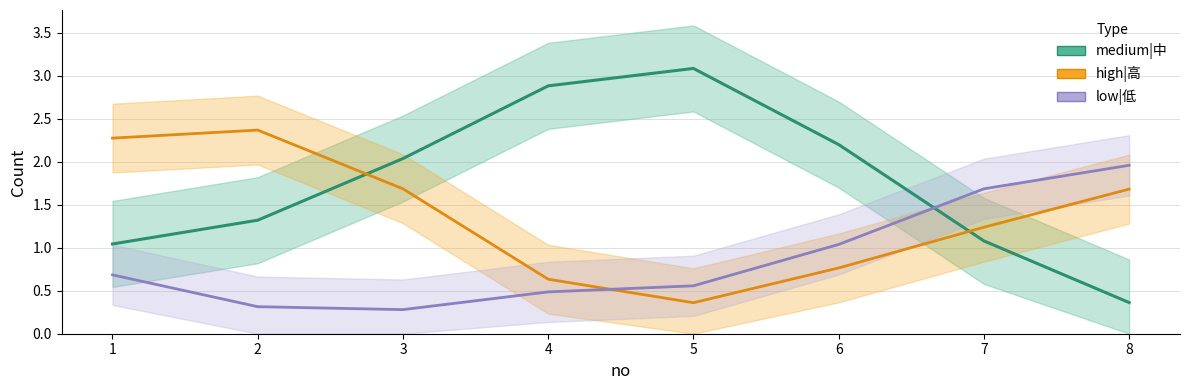

What is the total value across all series at 1?

4.0